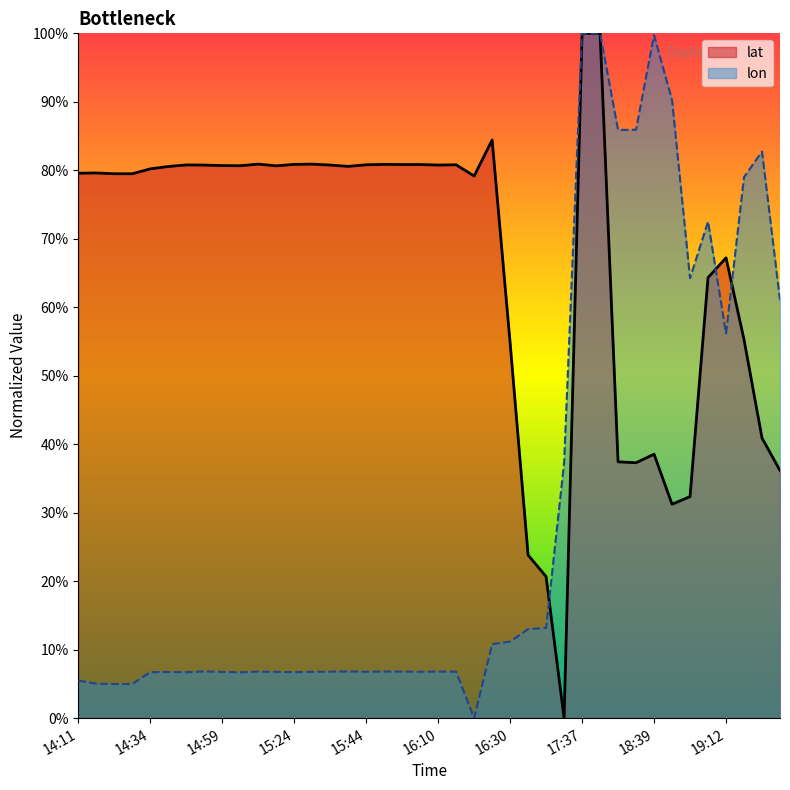

Is the value of lon at 18:52 greater than the value of lat at 15:24?

No